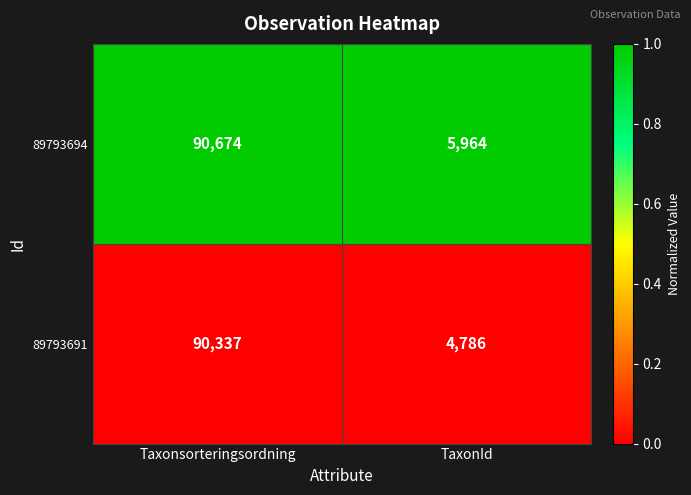

What is the total value across all series at Taxonsorteringsordning?

181011